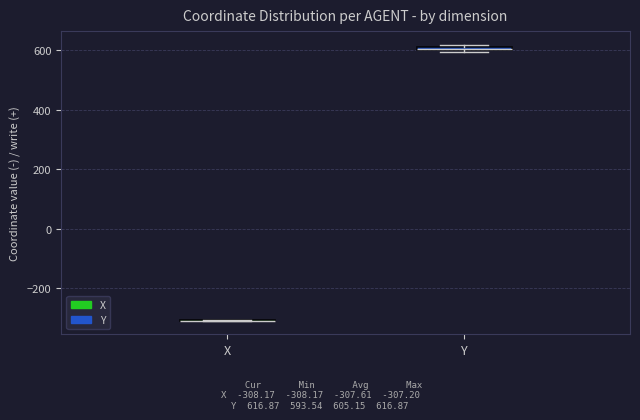

Where is the lower edge of the box for Y on the y-axis? The values are not printed on the chart, so give them approximately, as read against the axis.

600